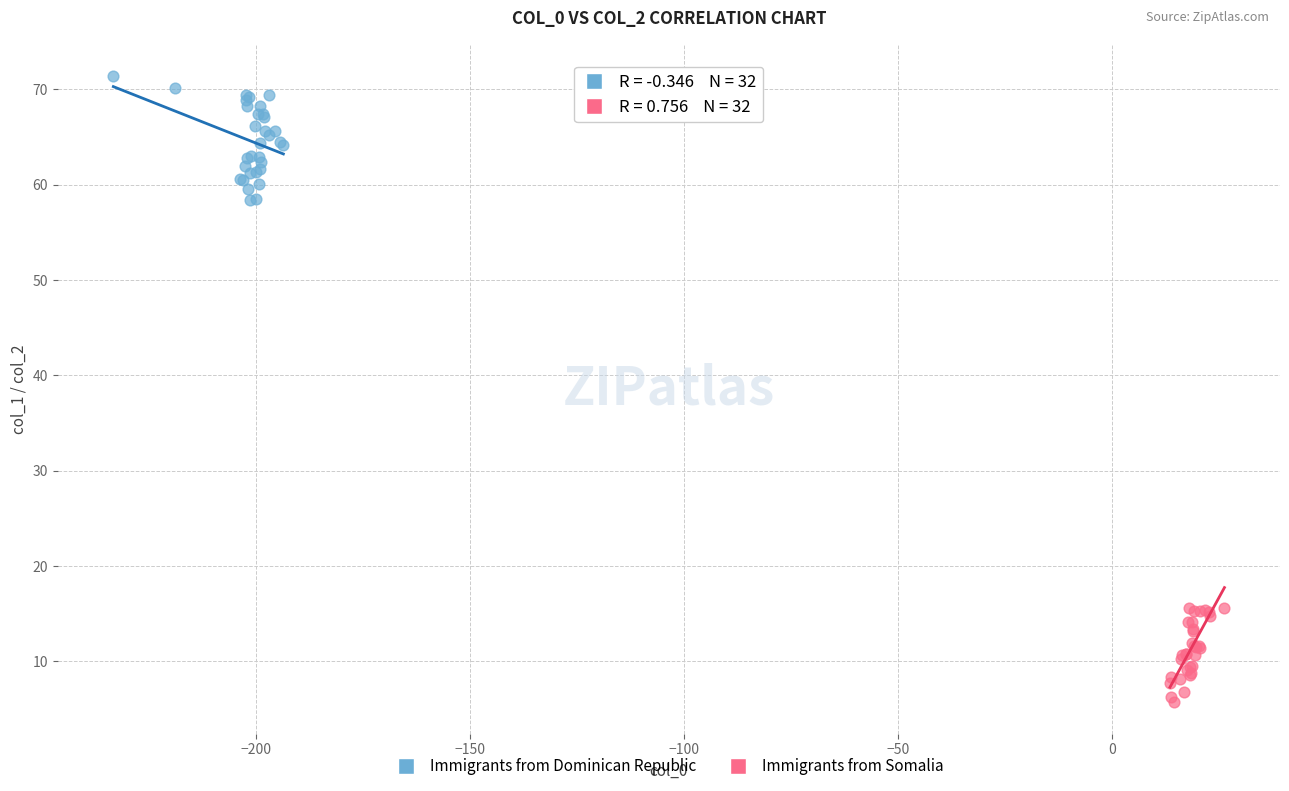

Which series has the largest Y range (max minus min)?

Immigrants from Dominican Republic